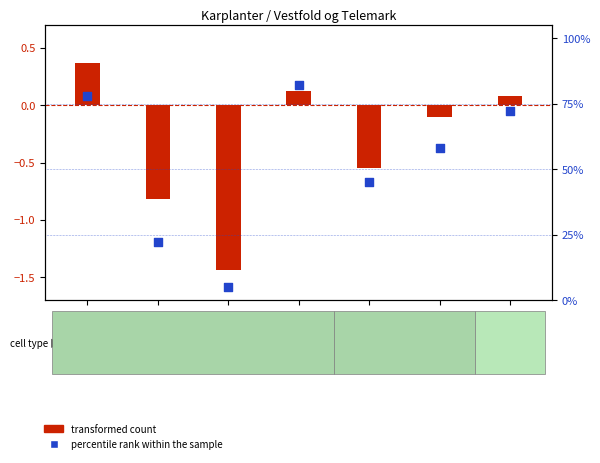

Is the value of percentile rank within the sample at Rælingen greater than the value of transformed count at Larvik-4?

Yes